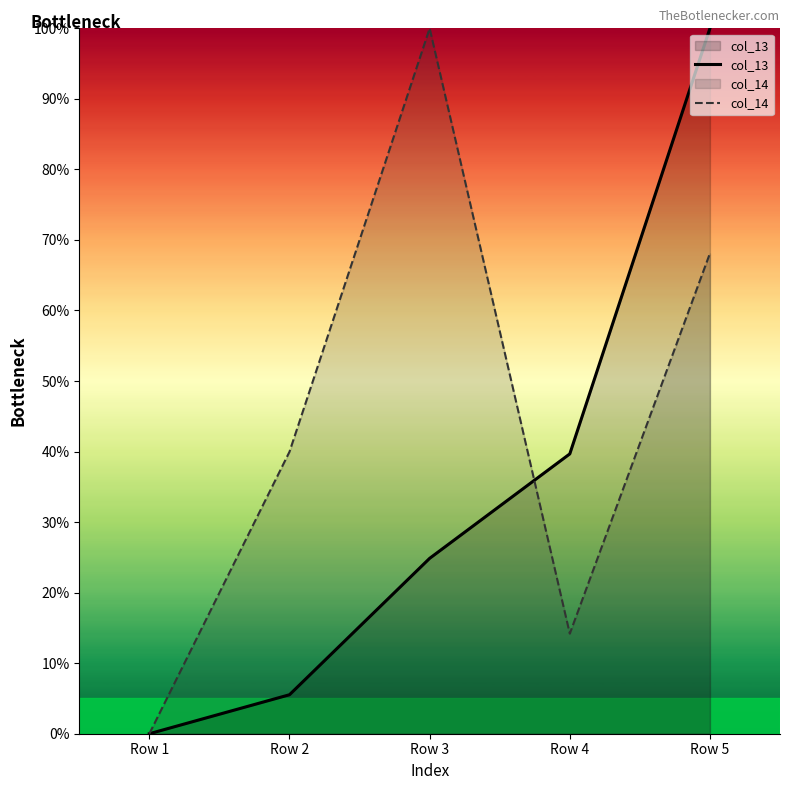

The value of col_13 at Row 4 is 17.4. True or false?

False